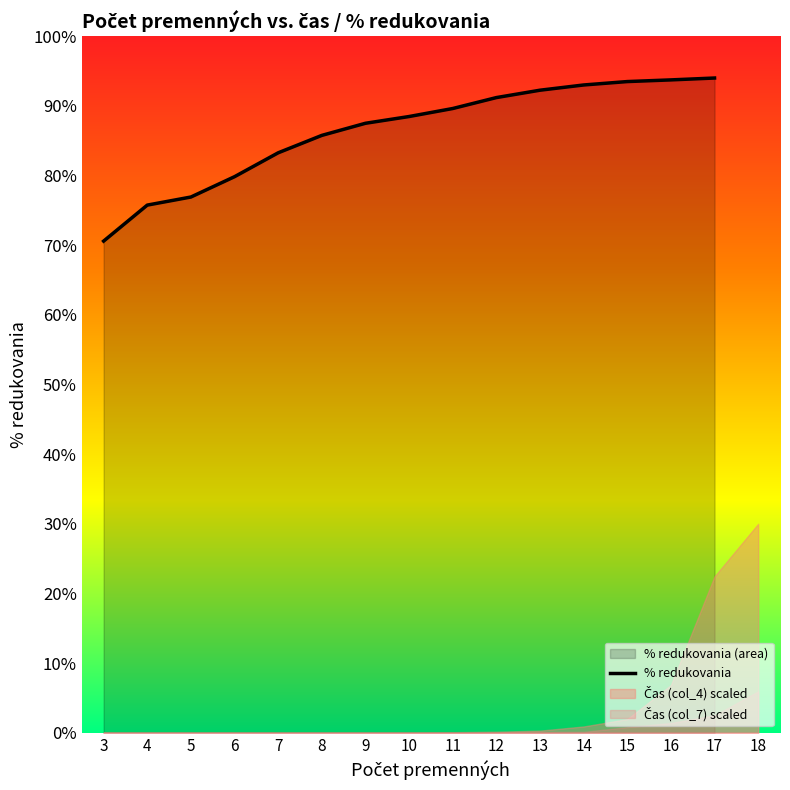

What is the greatest value displayed?

0.9